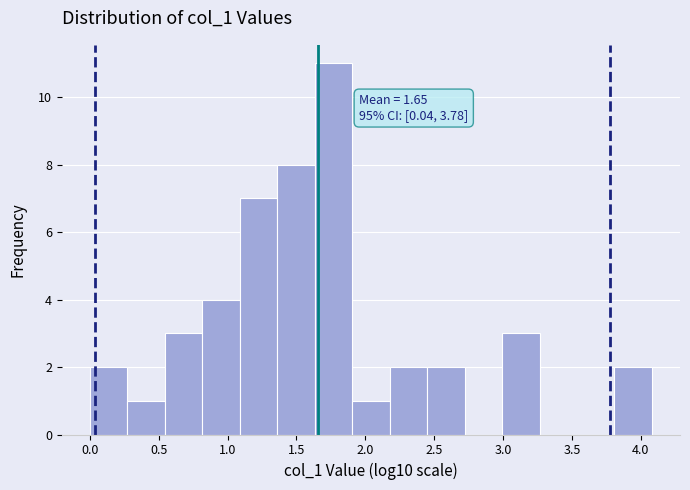

Over which range of the x-axis is the bar tallest?

1.65 to 1.90